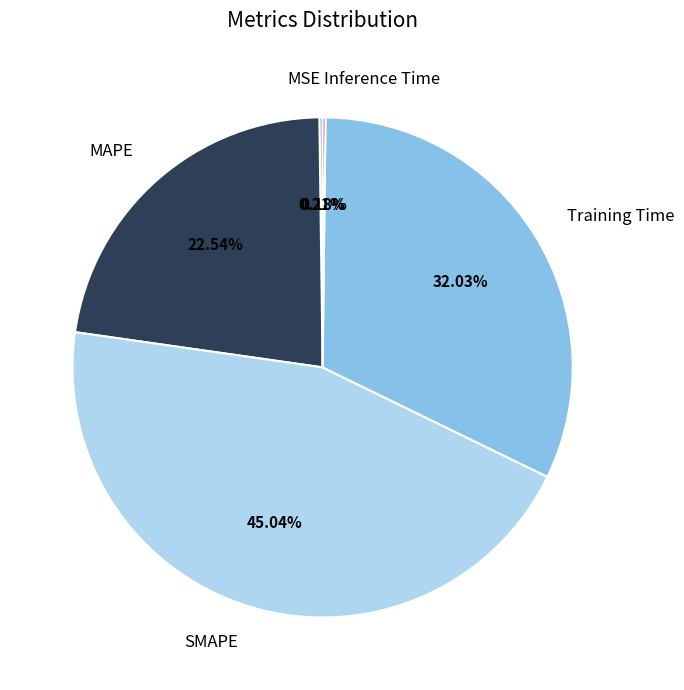

Does any single category account for the majority?

No